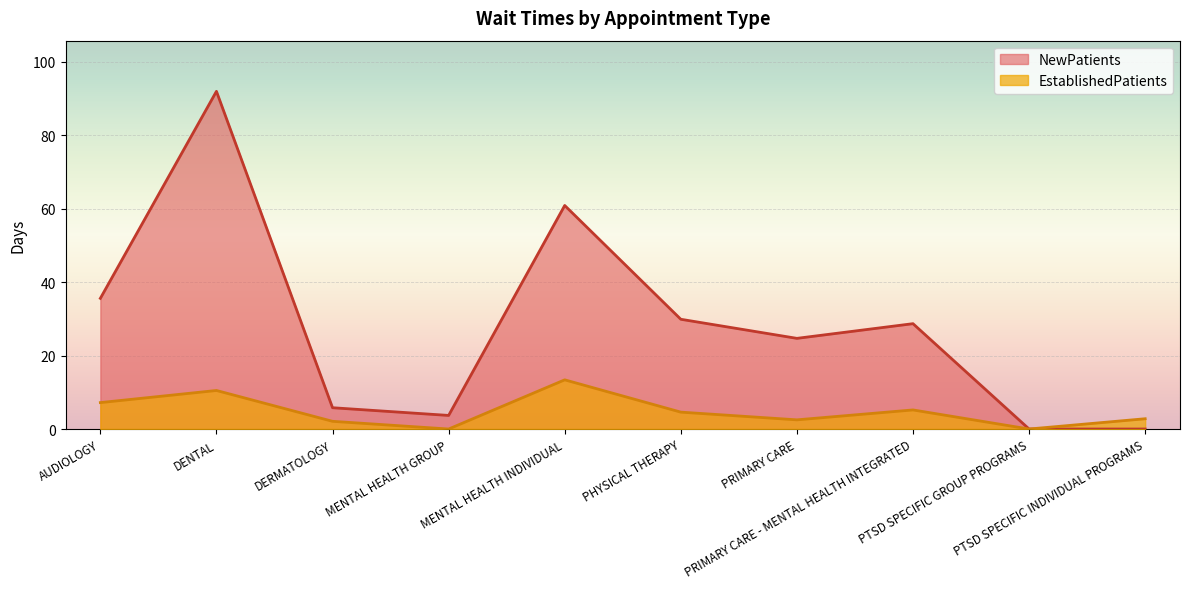

The NewPatients series shows 50.4 at AUDIOLOGY. True or false?

False